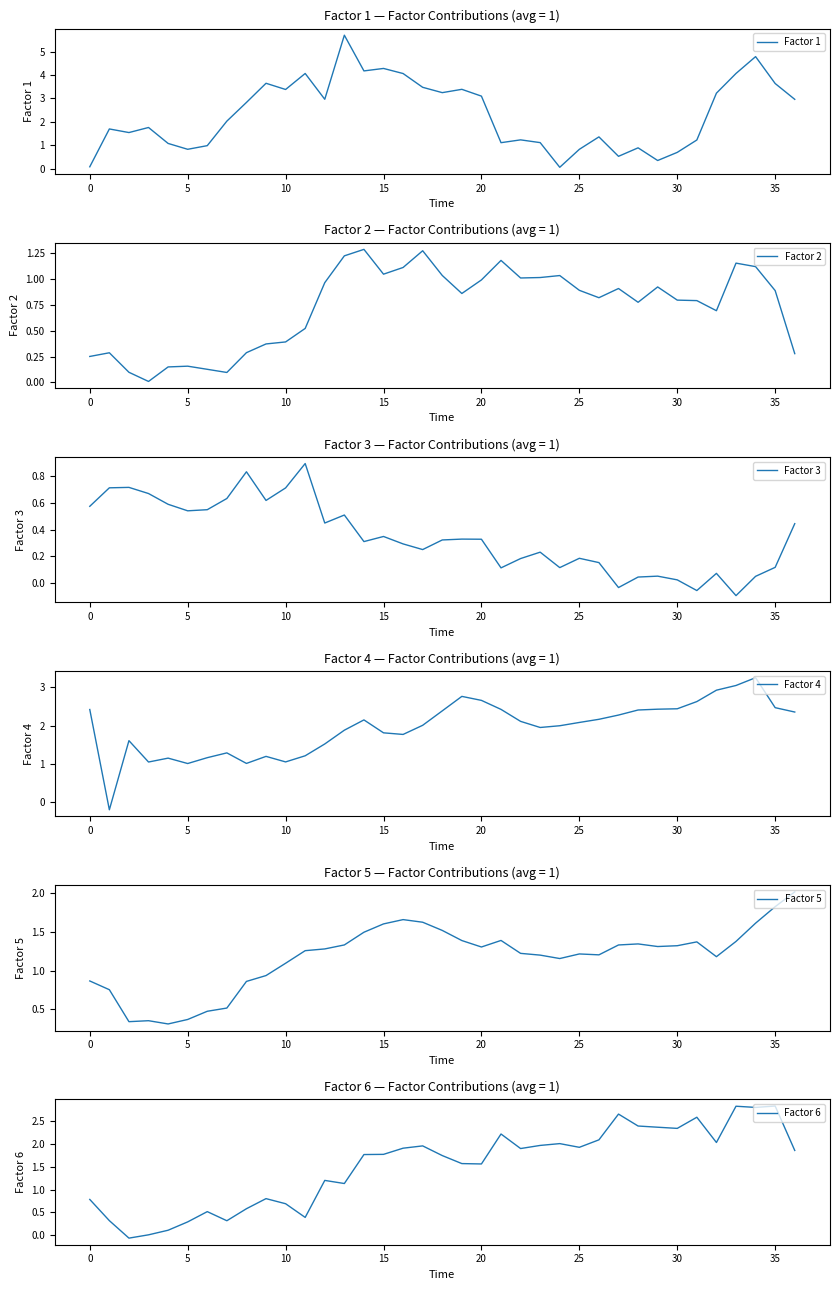

Between 33 and 19, which is larger?

33